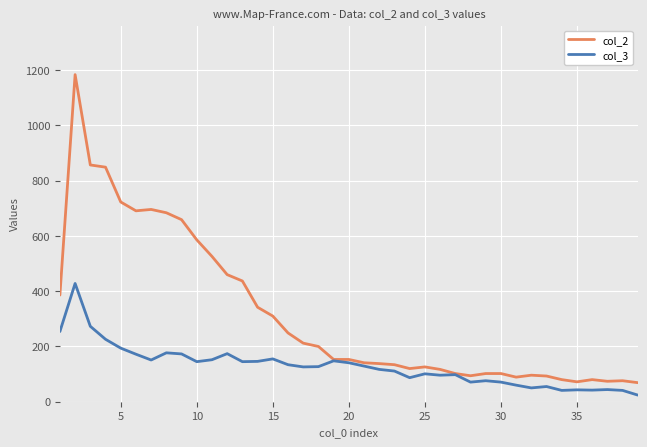

What is the maximum value for col_3?

428